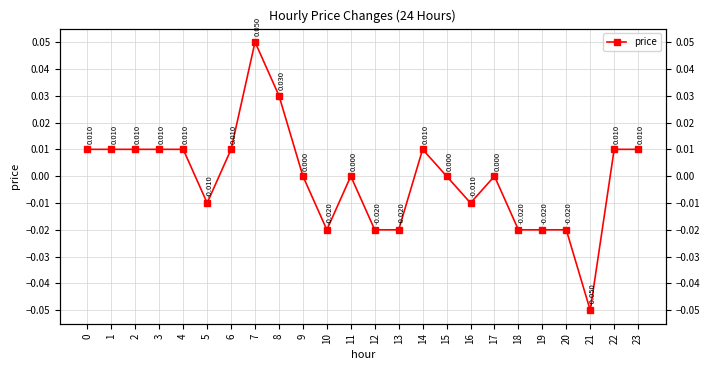

What is the smallest value displayed?

-0.1